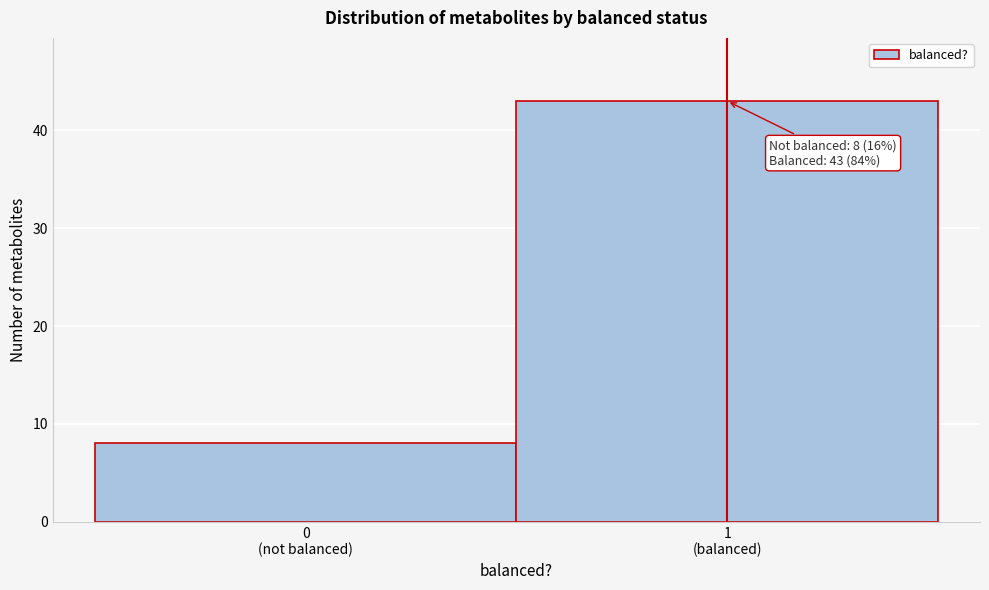

Reading left to right, list all the values displayed in this chart.

8	43